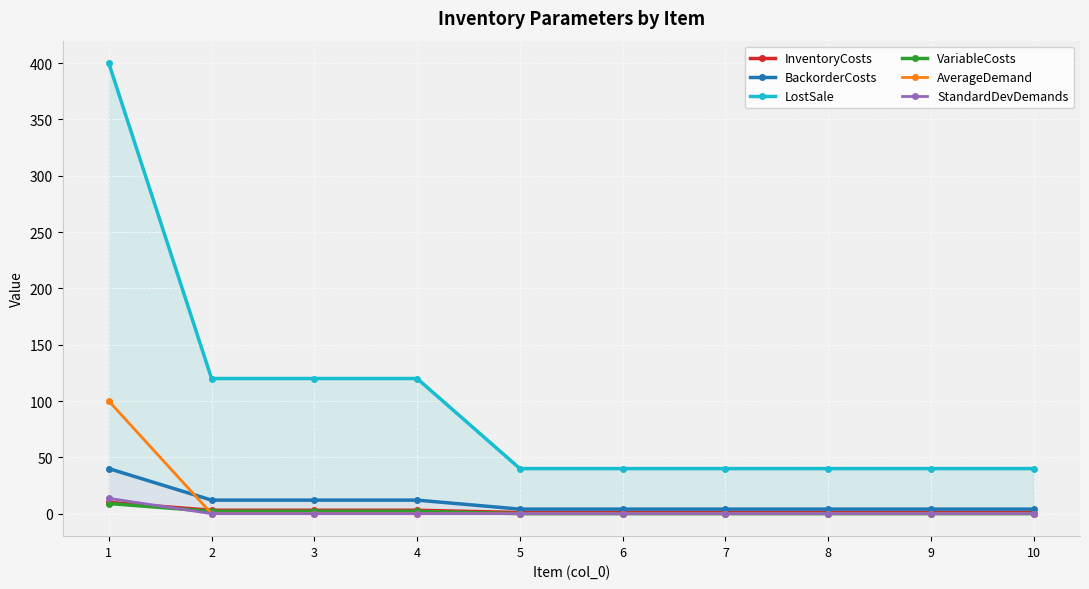

What are all the series names shown in the legend?

InventoryCosts, BackorderCosts, LostSale, VariableCosts, AverageDemand, StandardDevDemands